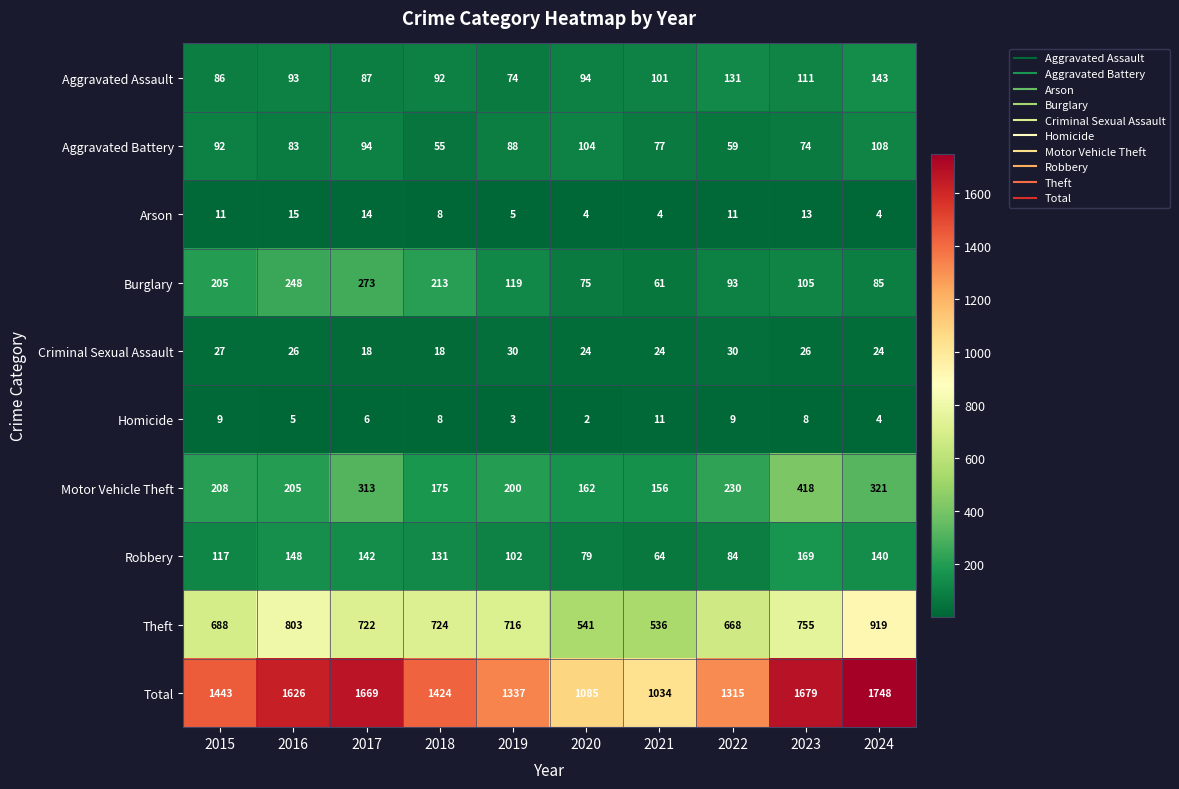

List the series in order of their peak value, highest first.

Total, Theft, Motor Vehicle Theft, Burglary, Robbery, Aggravated Assault, Aggravated Battery, Criminal Sexual Assault, Arson, Homicide